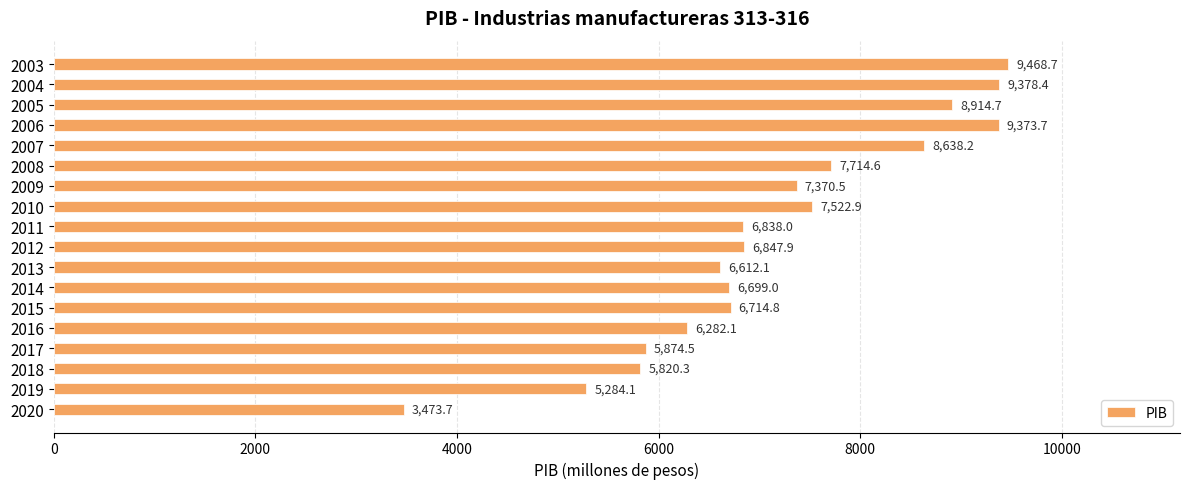

The value at 2007 is 11401.7. True or false?

False